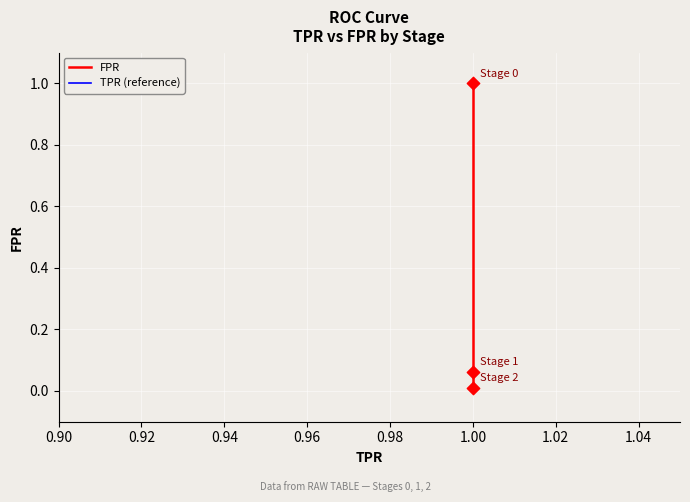

Which series has the widest spread of Y values?

FPR